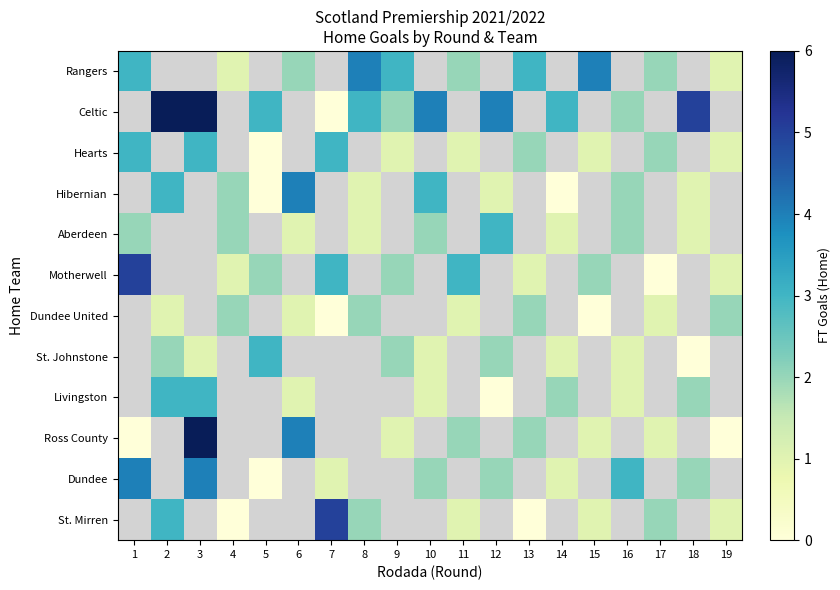

What is the difference between the maximum and minimum values in the Motherwell series?

5.0